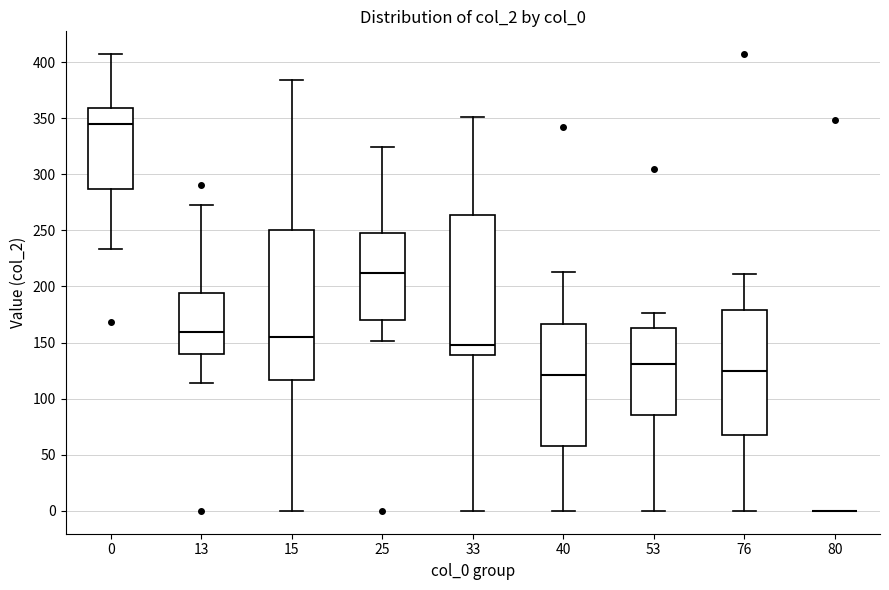

Comparing the boxes themselves (not the whiskers), which one is the tallest?

15